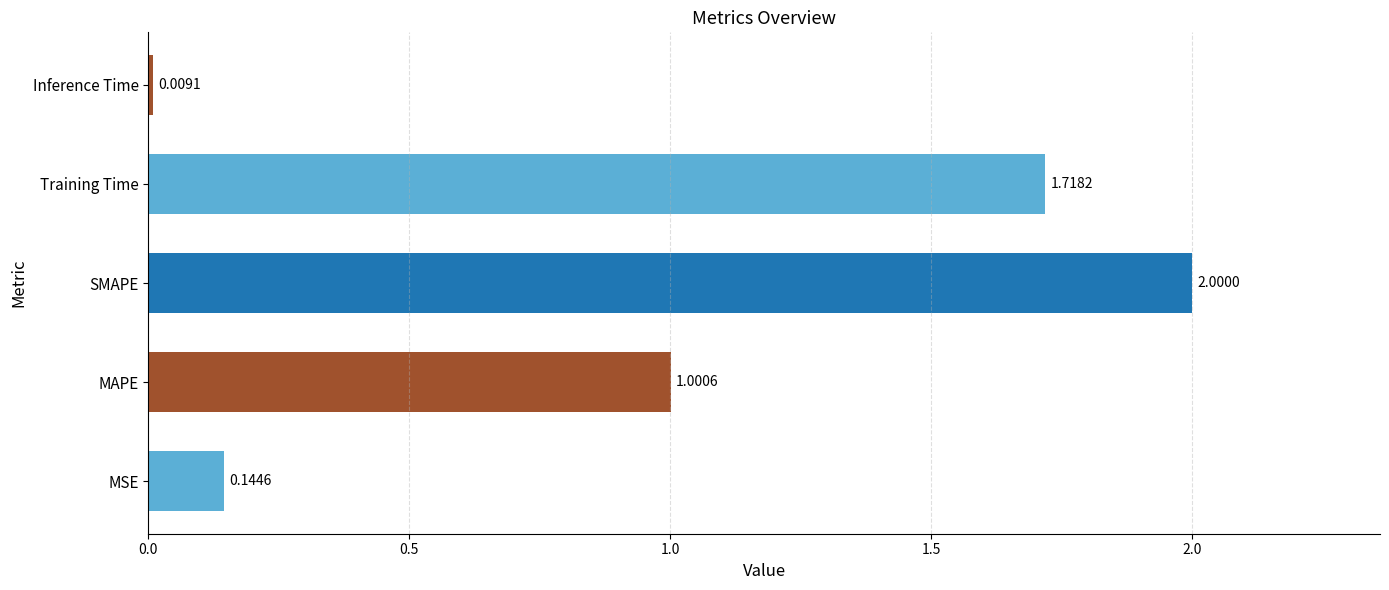

Which category has the lowest value across all series?

Inference Time